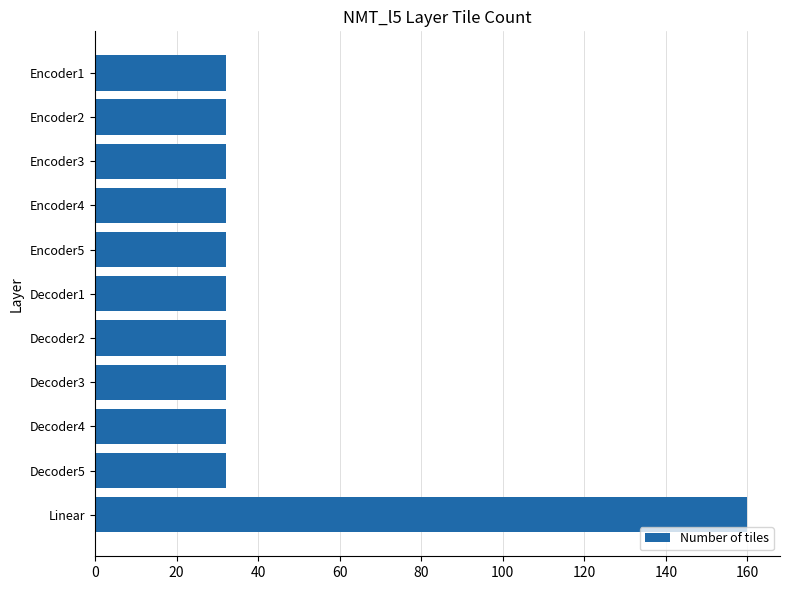

Approximately how many times larger is the value at Encoder5 compared to Encoder4?

1.0